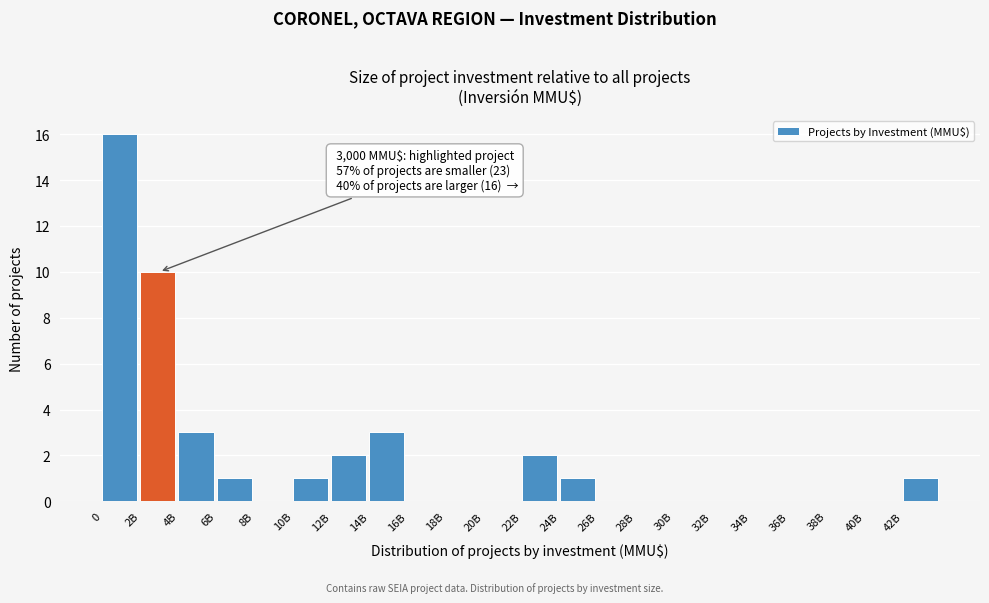

Reading left to right, transcribe all the data shown in this chart.

0=16	2B=10	4B=3	6B=1	8B=0	10B=1	12B=2	14B=3	16B=0	18B=0	20B=0	22B=2	24B=1	26B=0	28B=0	30B=0	32B=0	34B=0	36B=0	38B=0	40B=0	42B=1